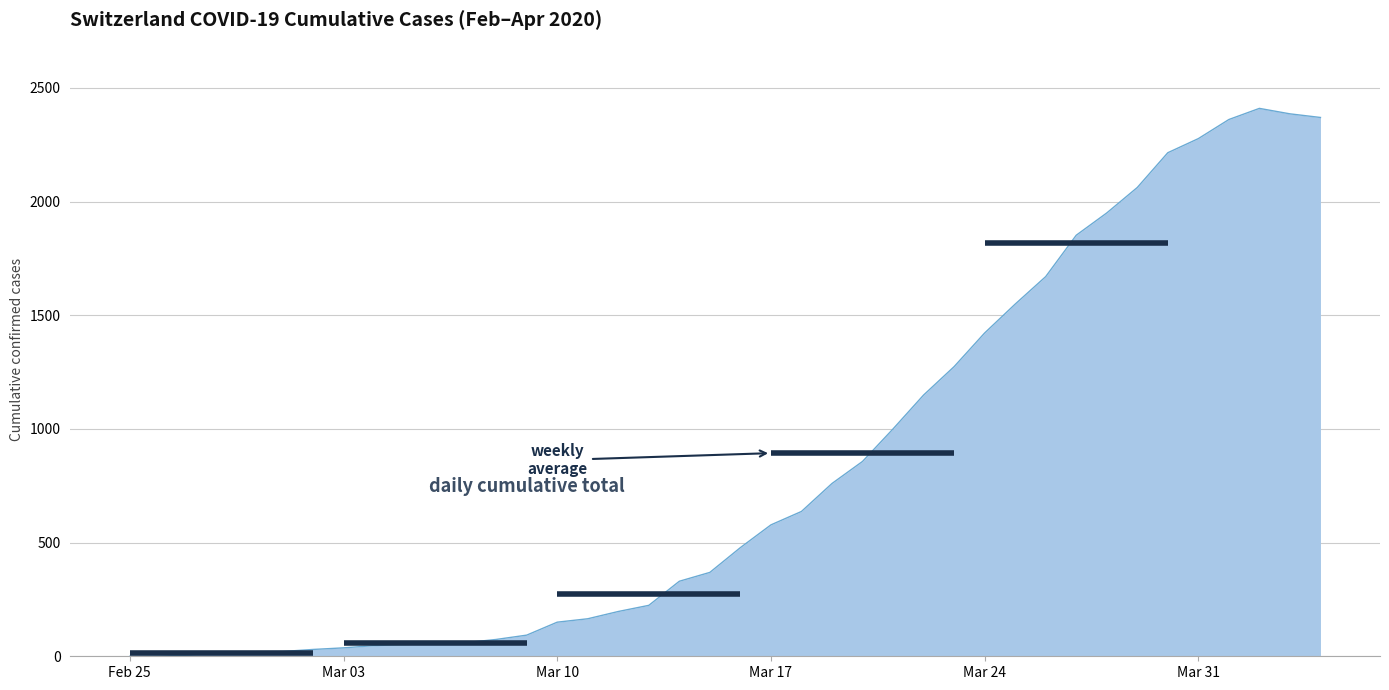

The chart shows a value of 51 at 2020-03-05. True or false?

True